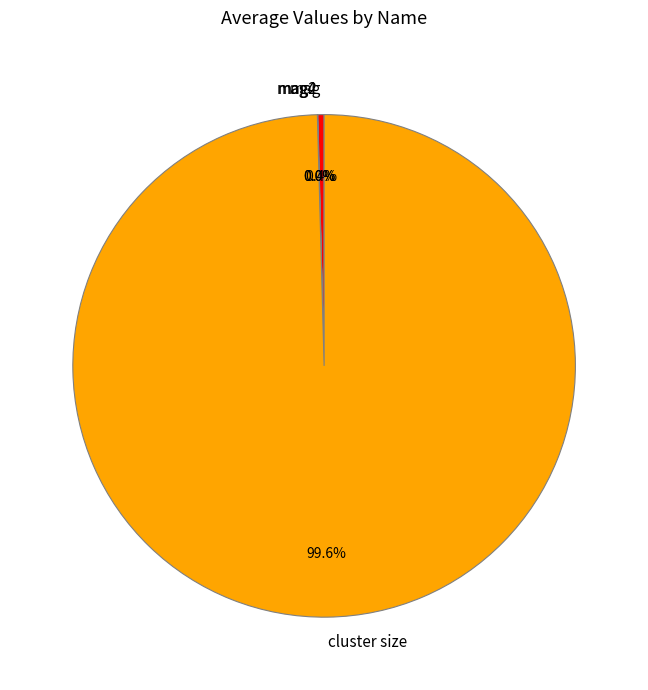

What portion of the pie excludes mag?

99.6%